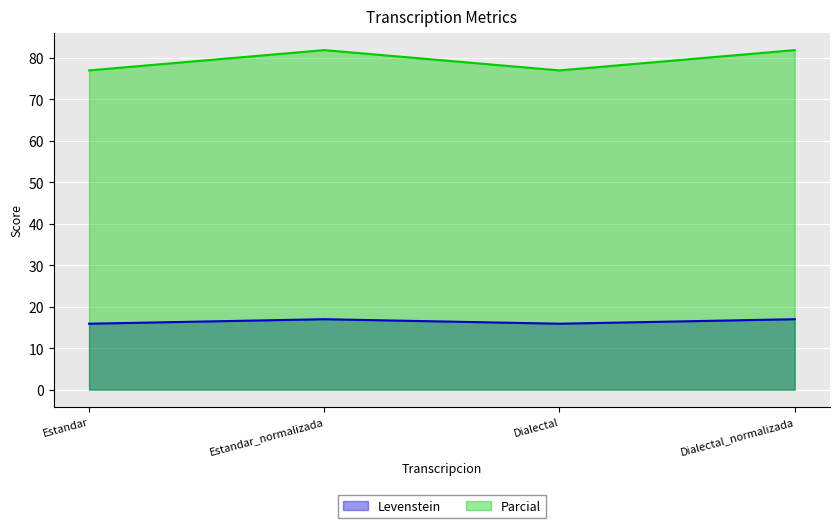

Reading right to left, transcribe all the data shown in this chart.

Levenstein: Dialectal_normalizada=17.0	Dialectal=15.9	Estandar_normalizada=17.0	Estandar=15.9
Parcial: Dialectal_normalizada=81.8	Dialectal=76.9	Estandar_normalizada=81.8	Estandar=76.9